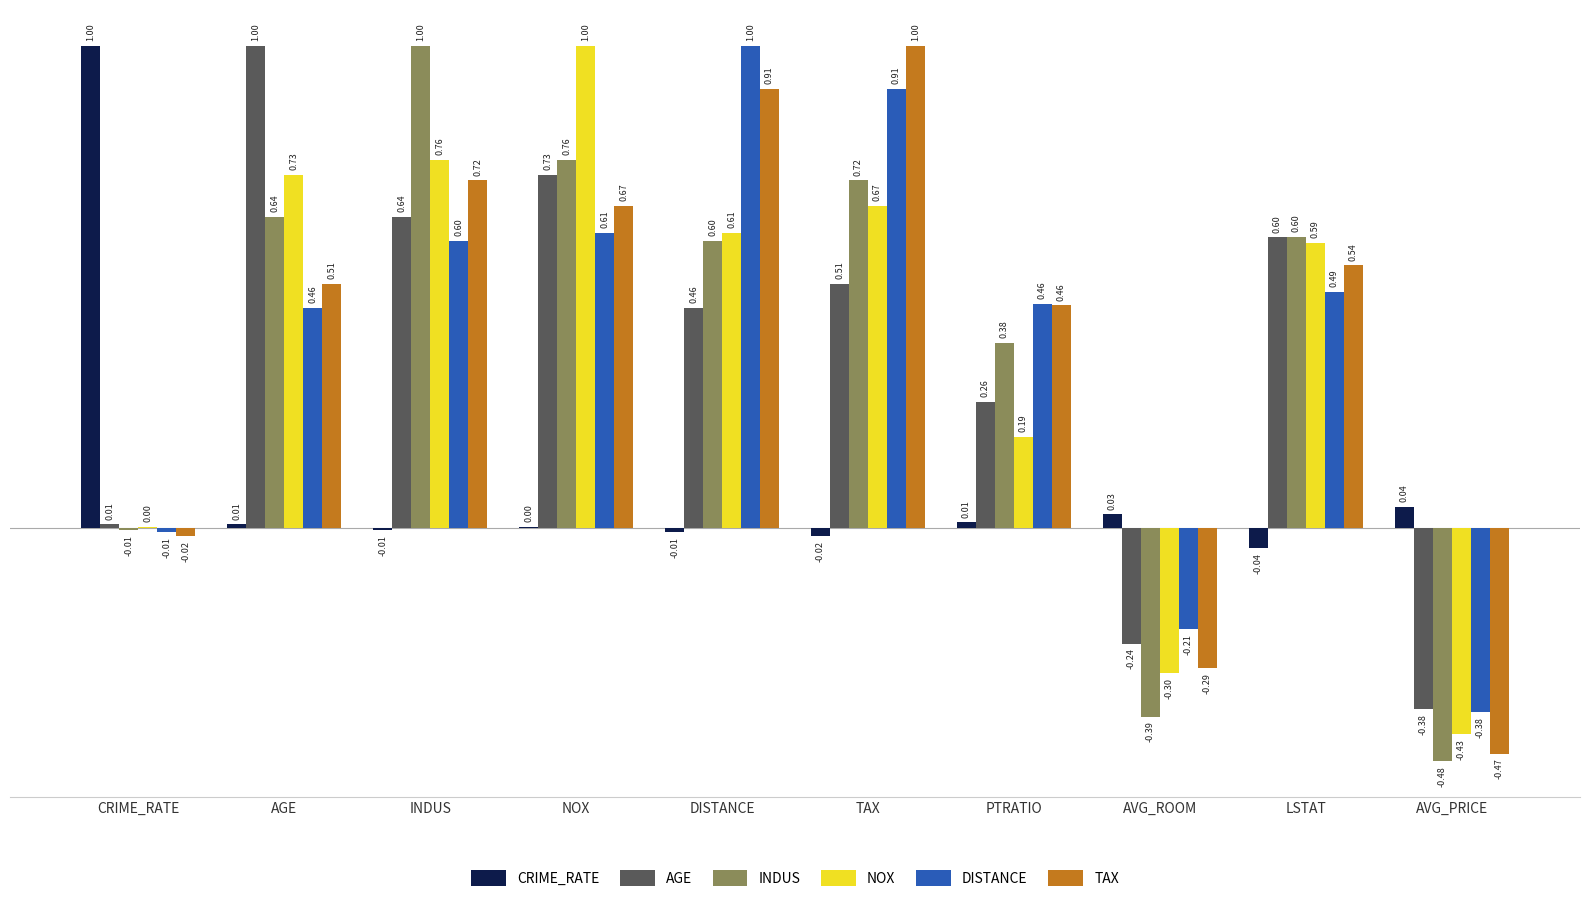

What is the greatest value displayed?

1.0